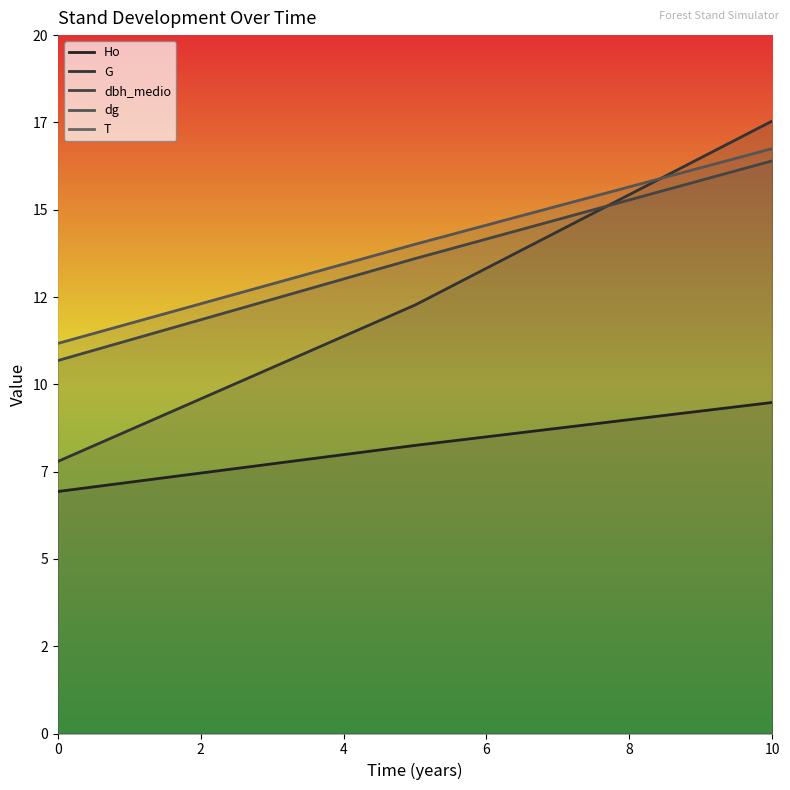

What is the value of the dg point at the 2nd from the left?

14.0